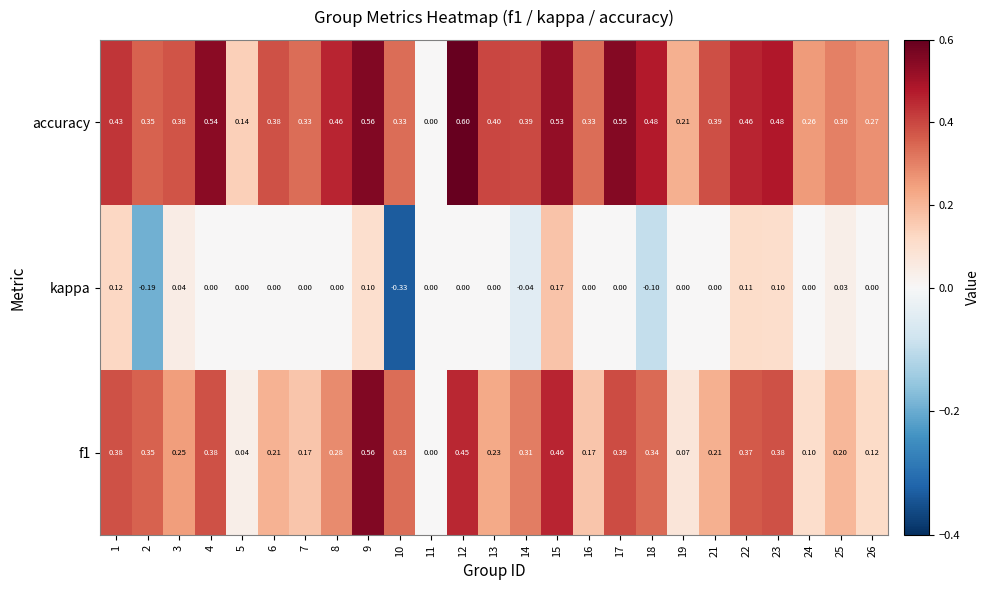

Between 8 and 11, which series saw the biggest shift?

accuracy